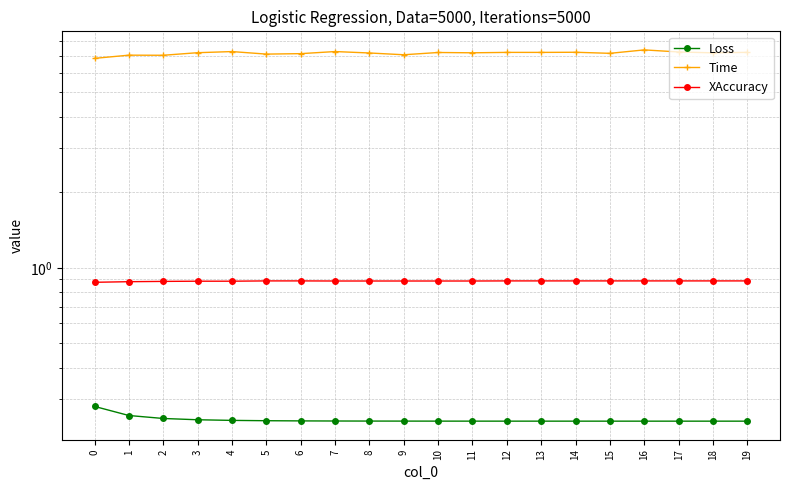

Which category has the highest value across all series?

16